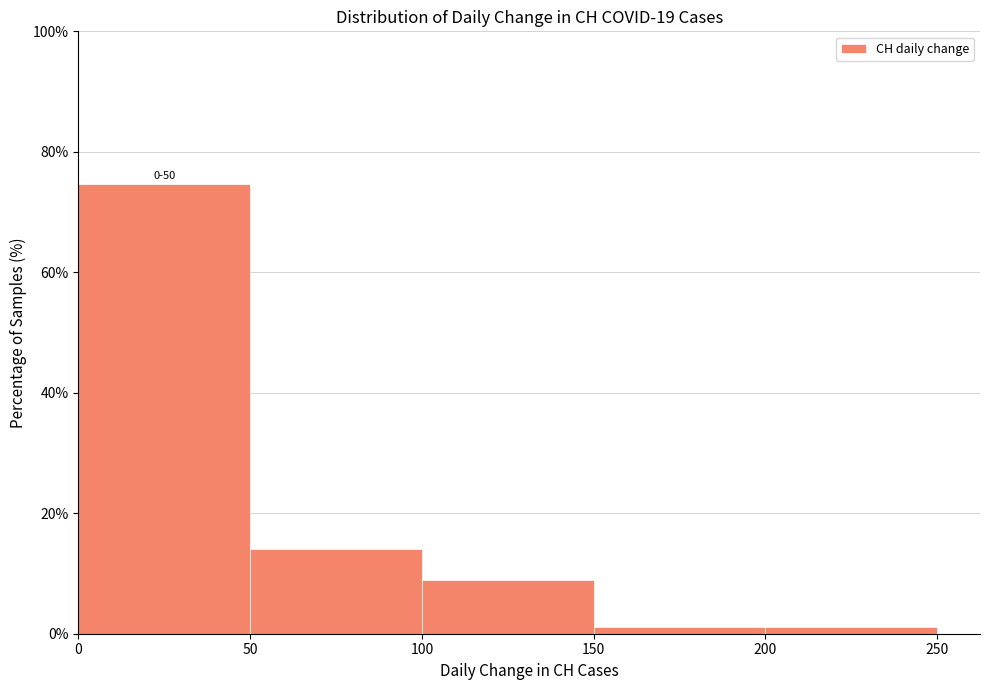

Over which range of the x-axis is the bar tallest?

0 to 50